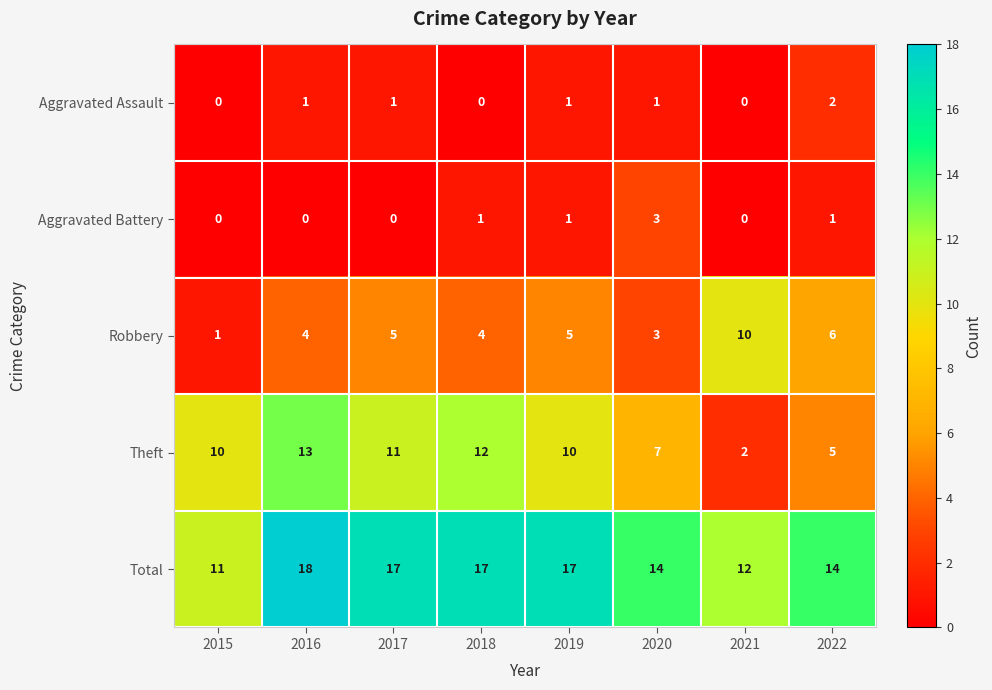

What is the sum of all Aggravated Assault values?

6